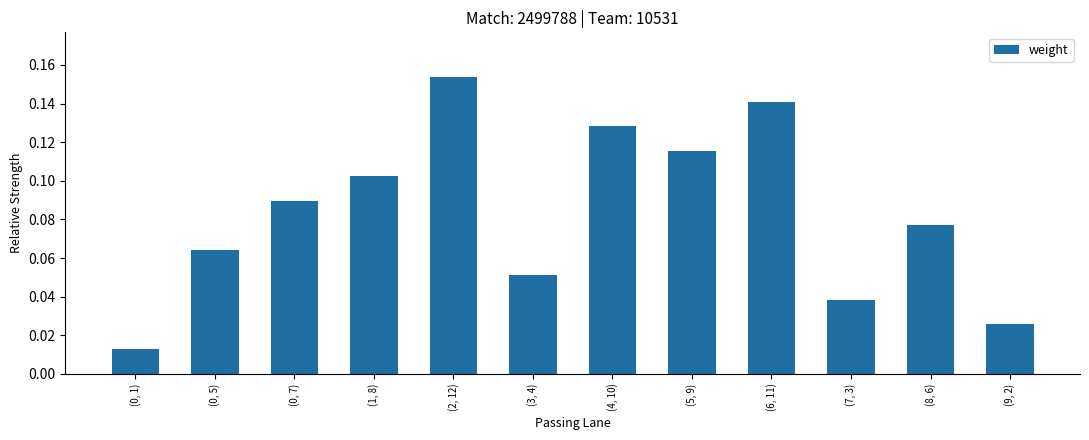

Between (9, 2) and (5, 9), which is larger?

(5, 9)